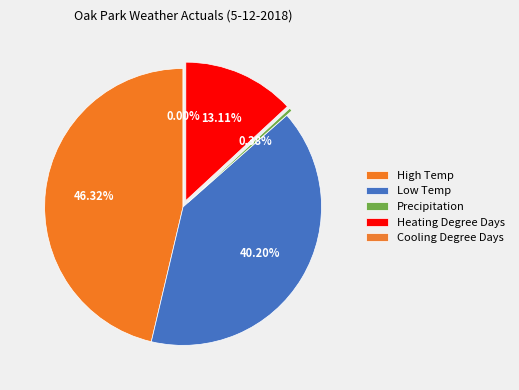

Between Precipitation and Low Temp, which is larger?

Low Temp